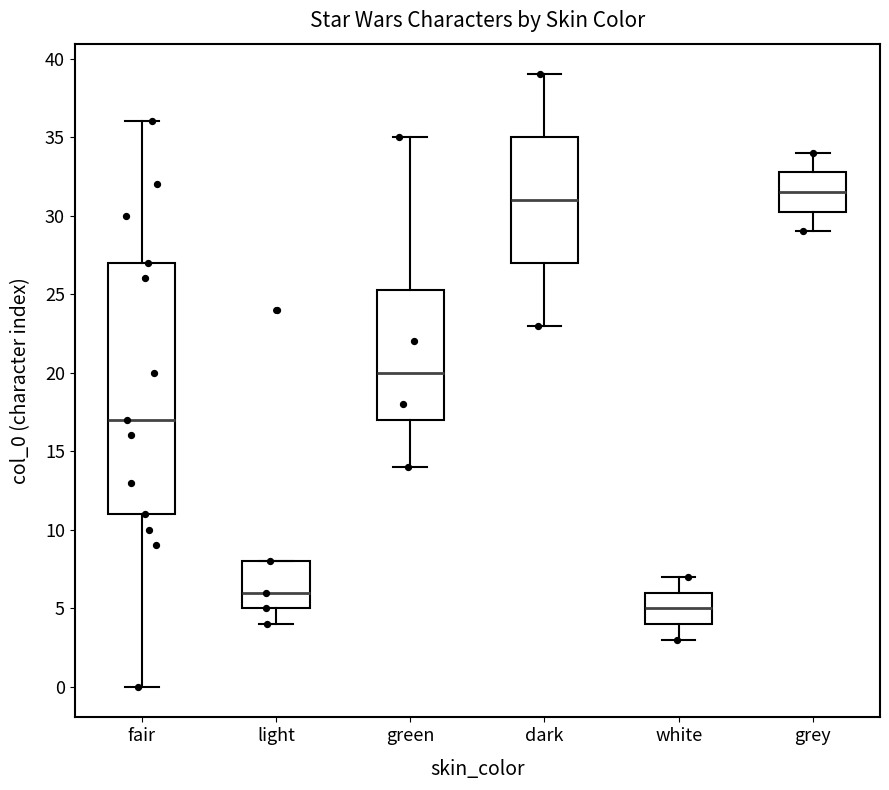

Where does the median line of the box for grey sit on the y-axis? The values are not printed on the chart, so give them approximately, as read against the axis.

31.5